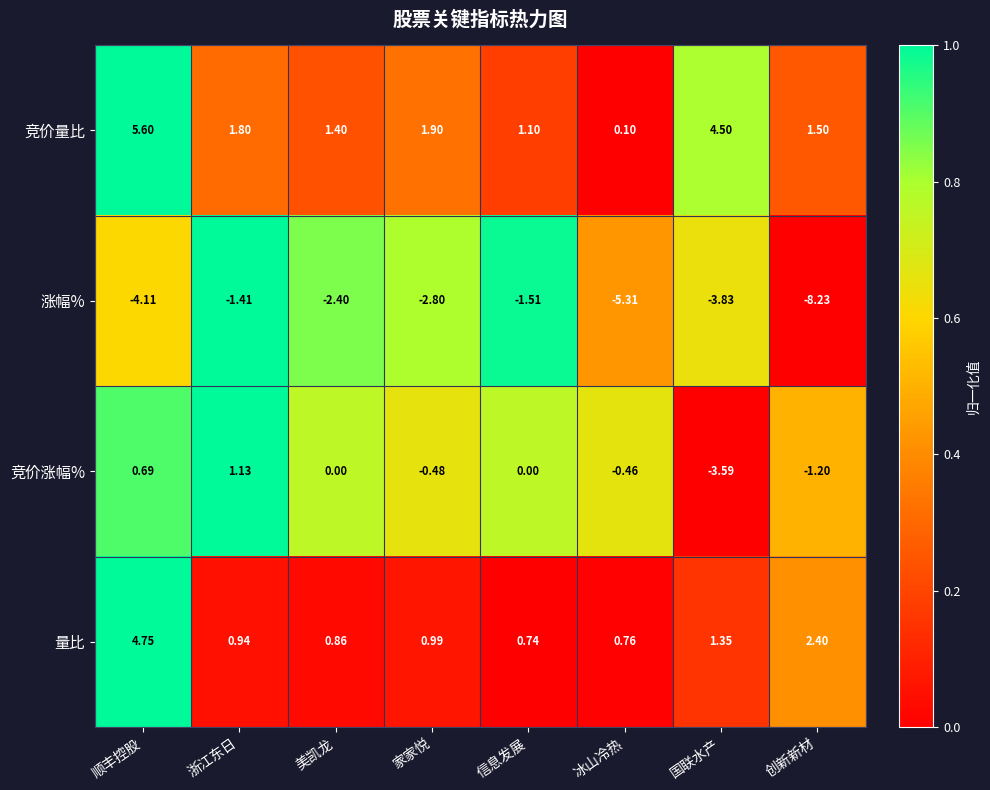

Rank the series at 顺丰控股 from lowest to highest value.

涨幅%, 竞价涨幅%, 量比, 竞价量比